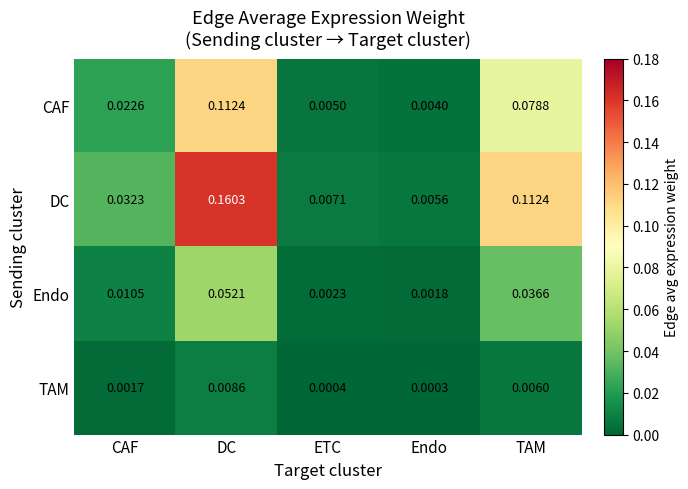

List the series in order of their overall mean, highest first.

DC, CAF, Endo, TAM